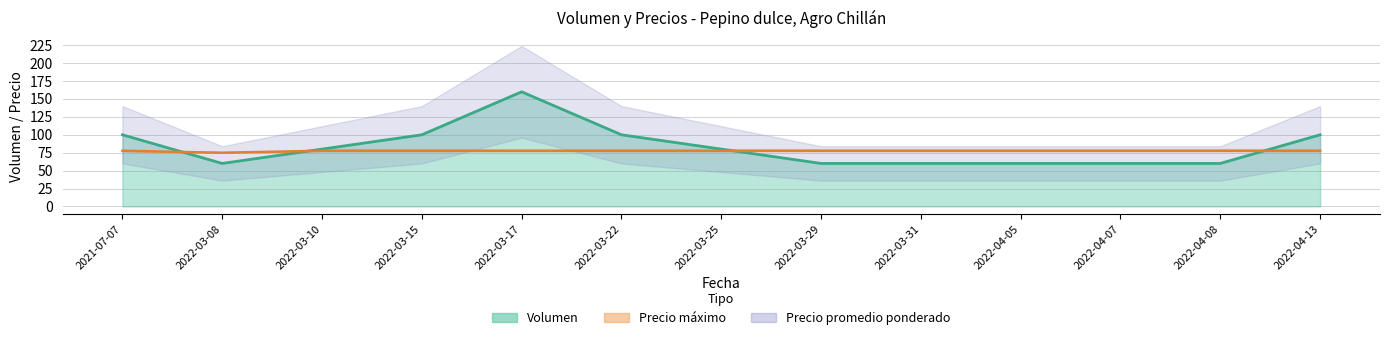

Where is the first local minimum for Precio máximo?

2022-03-08